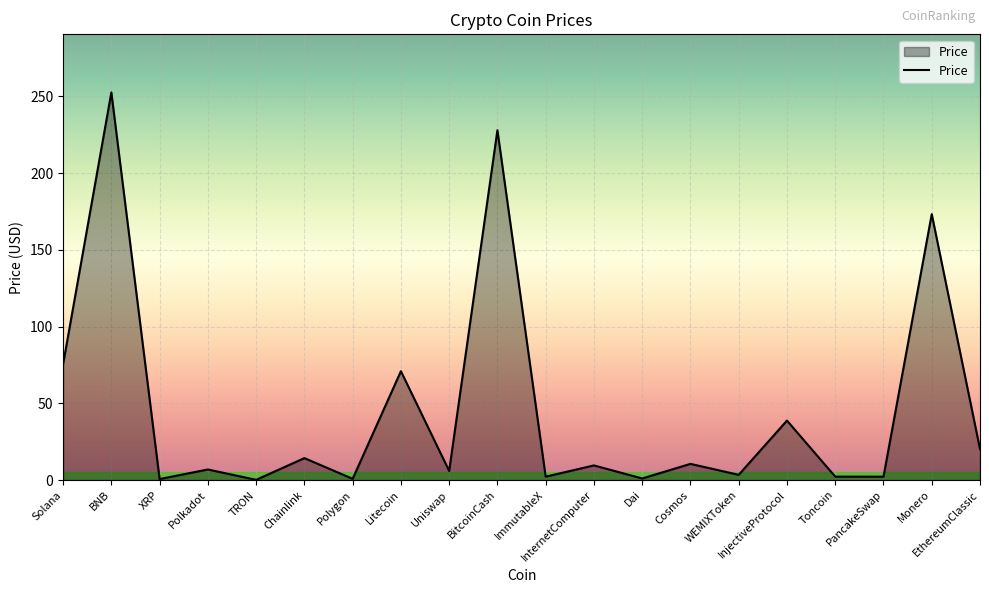

True or false: there are more than 1 points higher than both neighbors.

True